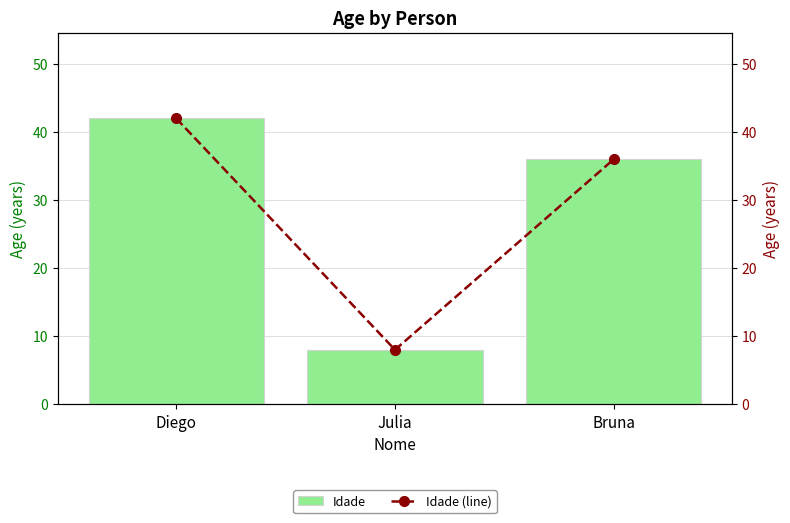

How many categories are shown in the chart?

3